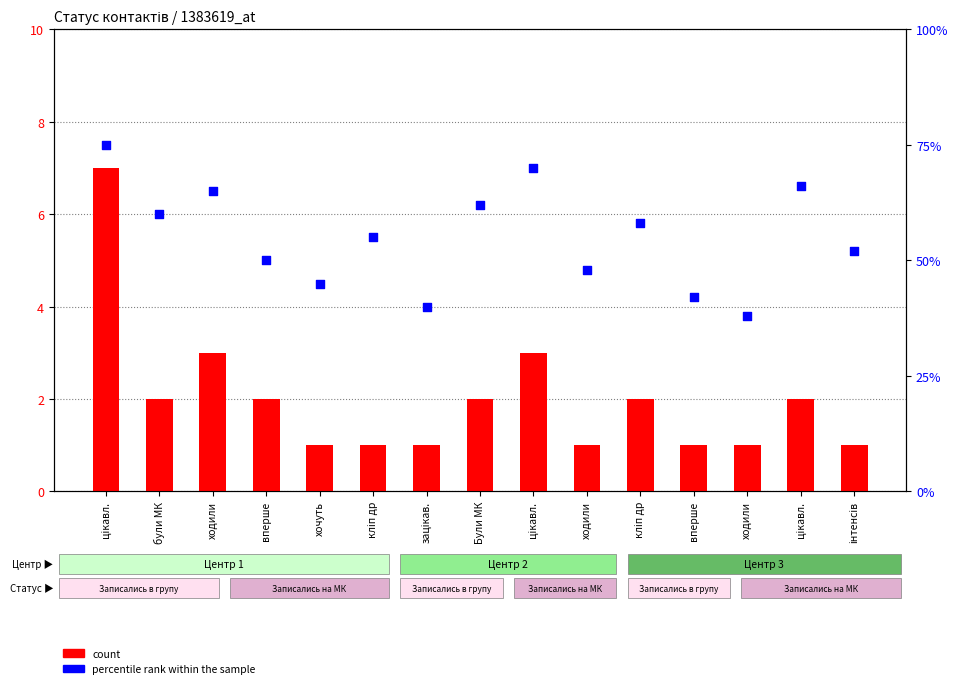

At which category is the sum across all series the highest?

цікавл.